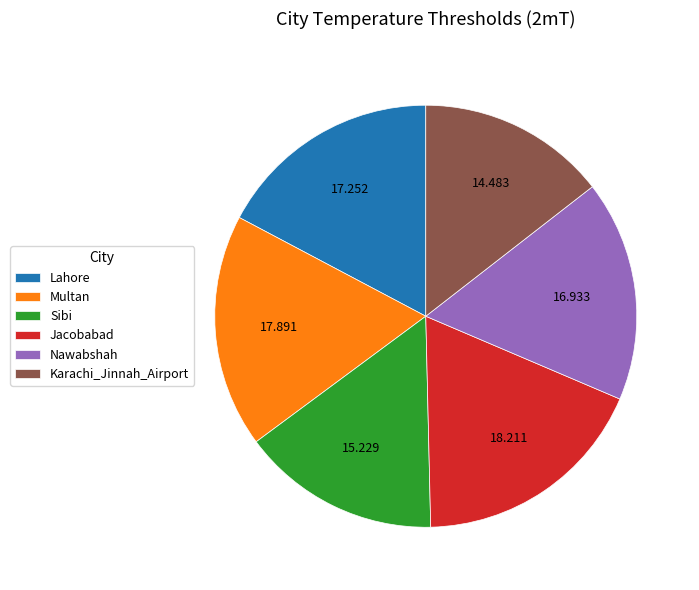

Does any single category account for the majority?

No